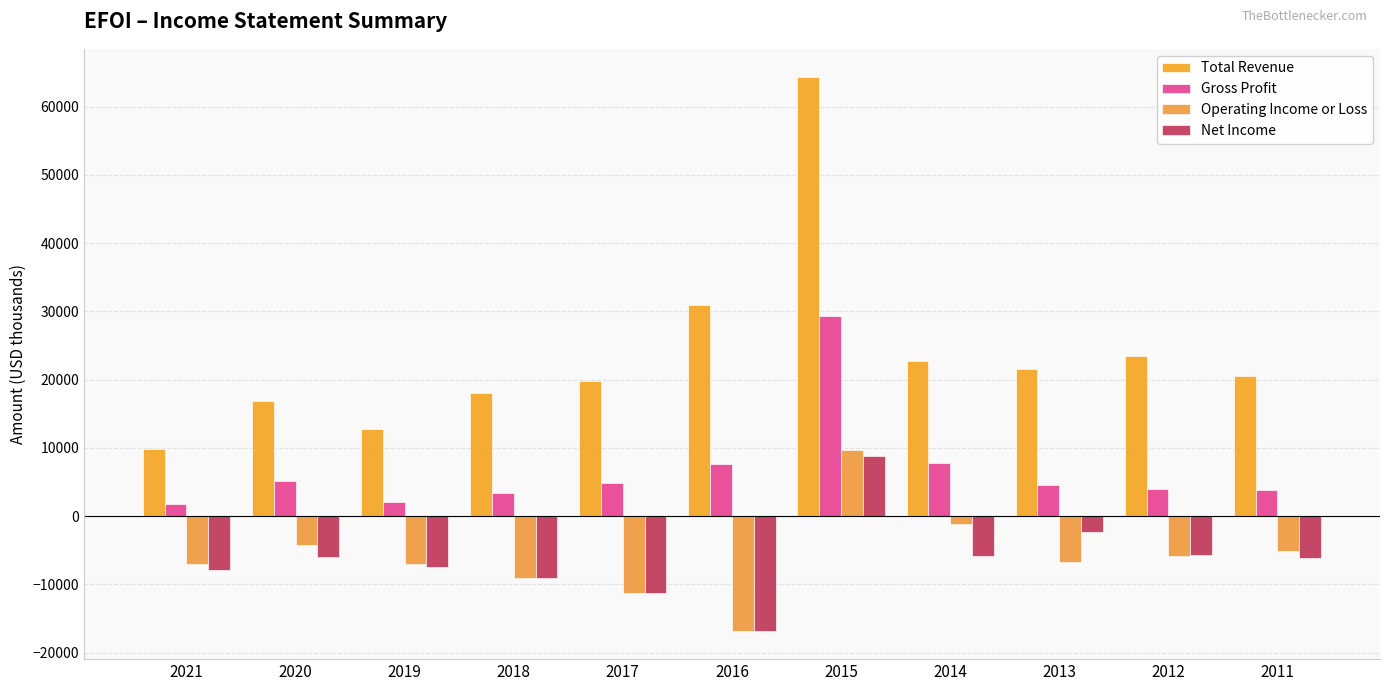

The Operating Income or Loss series shows -11300 at 2017. True or false?

True